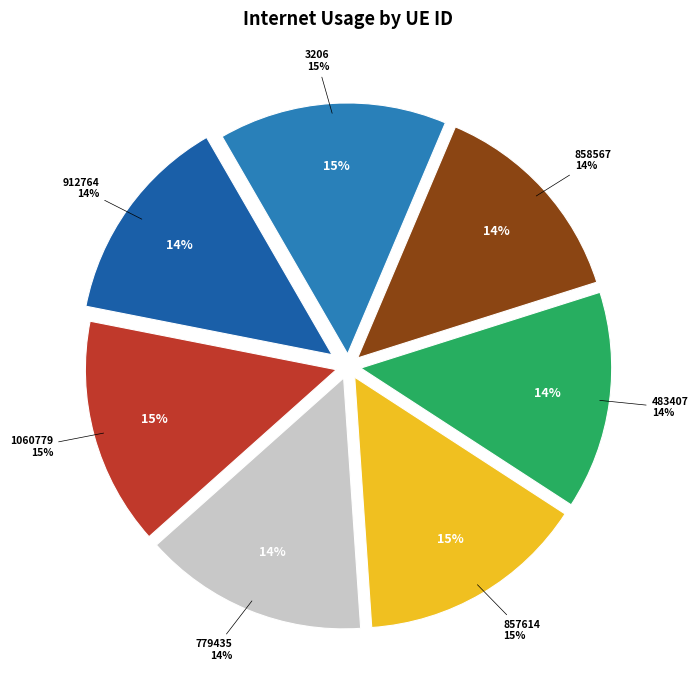

Combined, what portion of the pie is 912764 and 857614?

28.3%